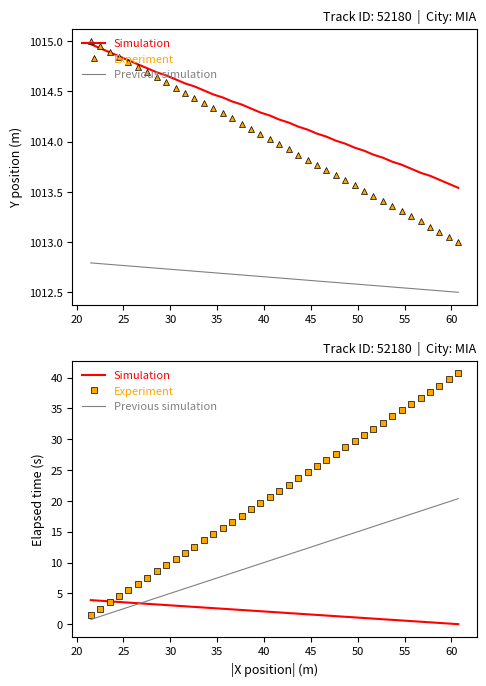

What is the minimum value for Previous simulation?

0.8